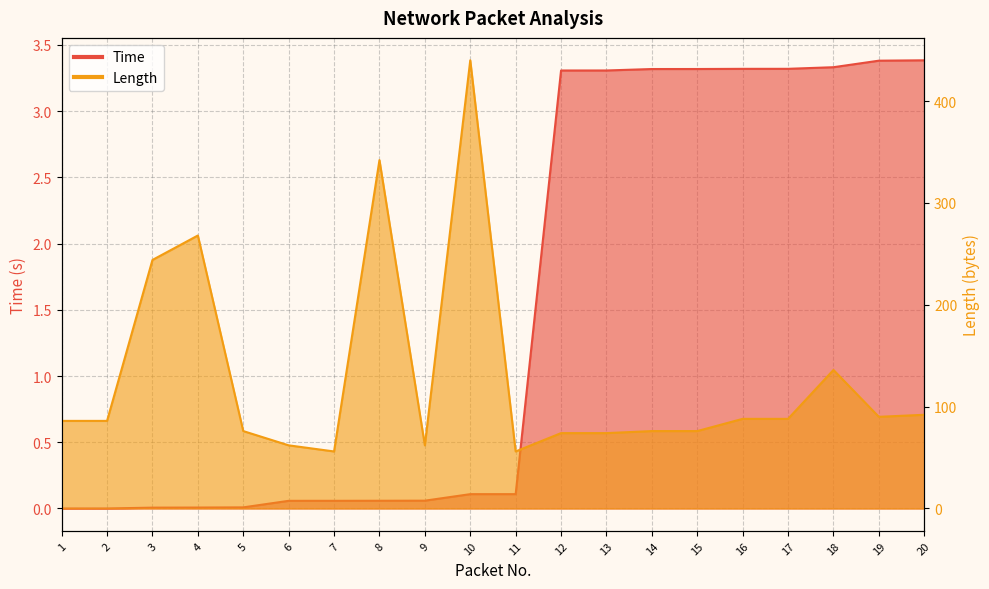

What is the value of the Length point at the 11th from the left?

56.0